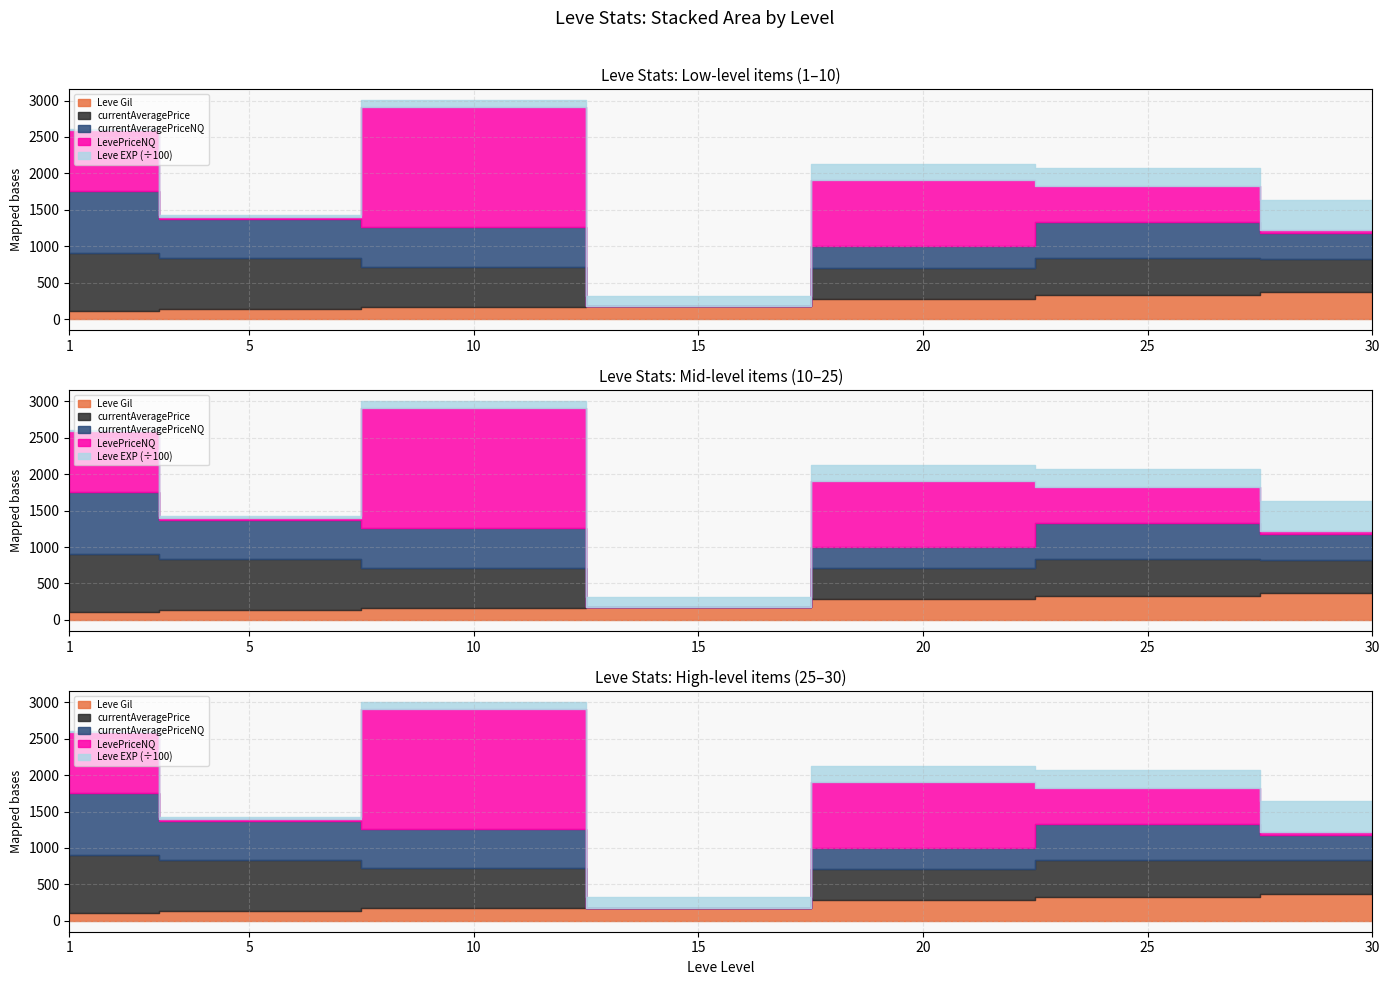

What is the spread (max minus min) of values at 15?

14920.0